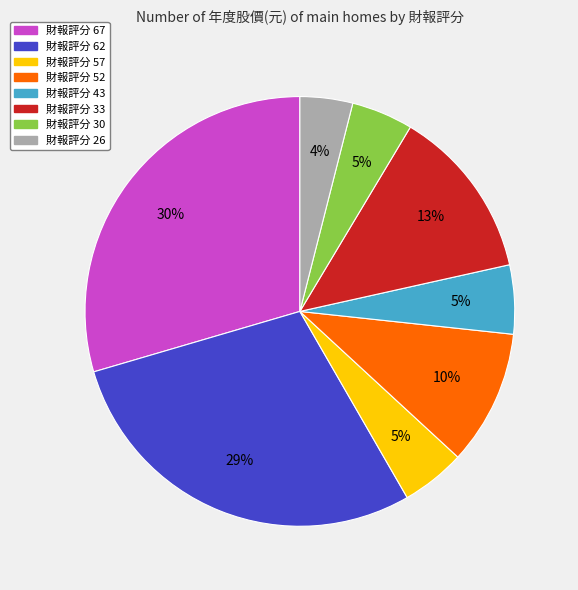

To the nearest percent, what is the combined percentage of 財報評分 57 and 財報評分 33?

18%